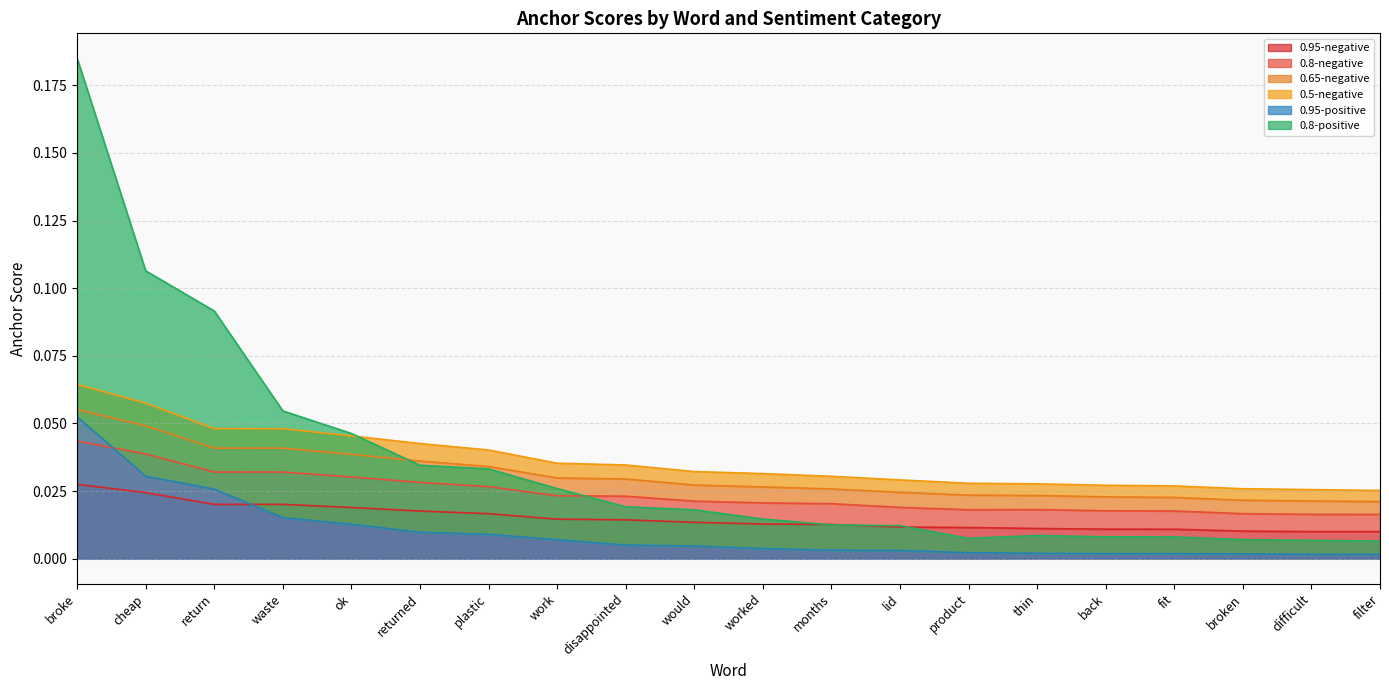

The value of 0.95-positive at worked is 0.0. True or false?

True